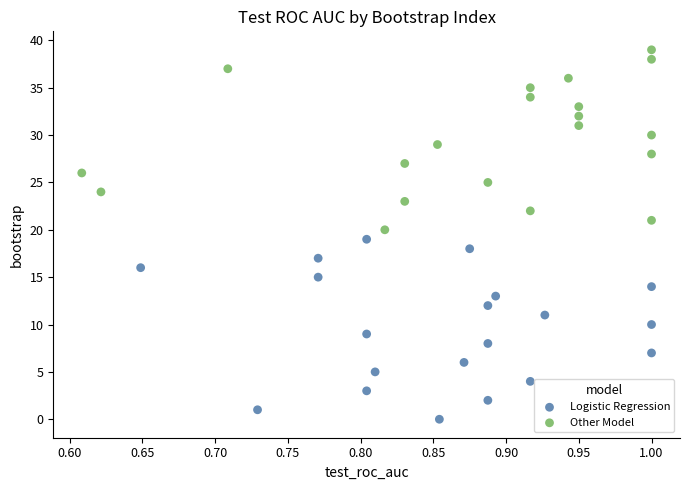

Which series contains the lowest Y value?

Logistic Regression